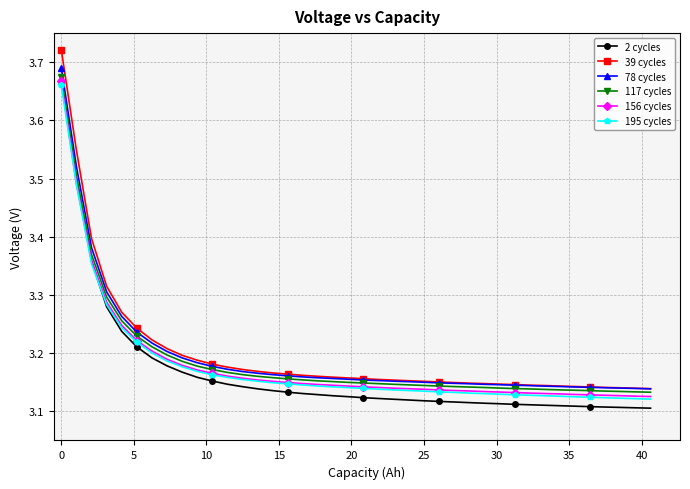

True or false: 39 cycles and 2 cycles intersect in this chart.

False